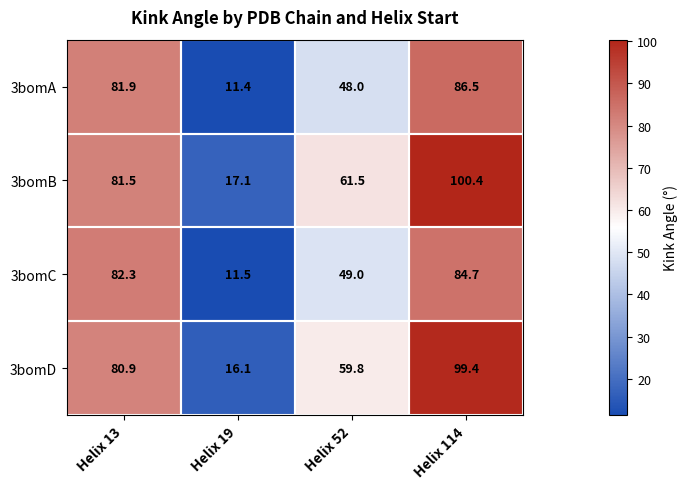

Which category has the highest value across all series?

Helix 114